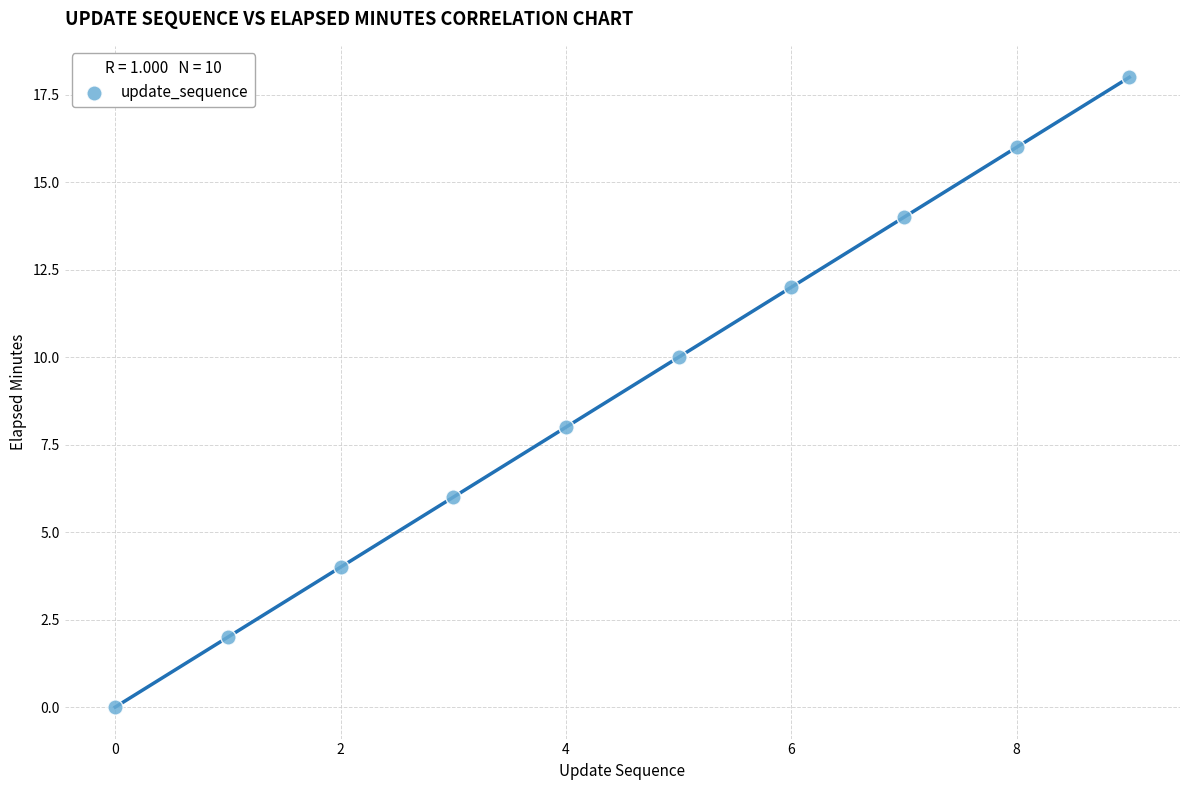

What is the average Y value?

9